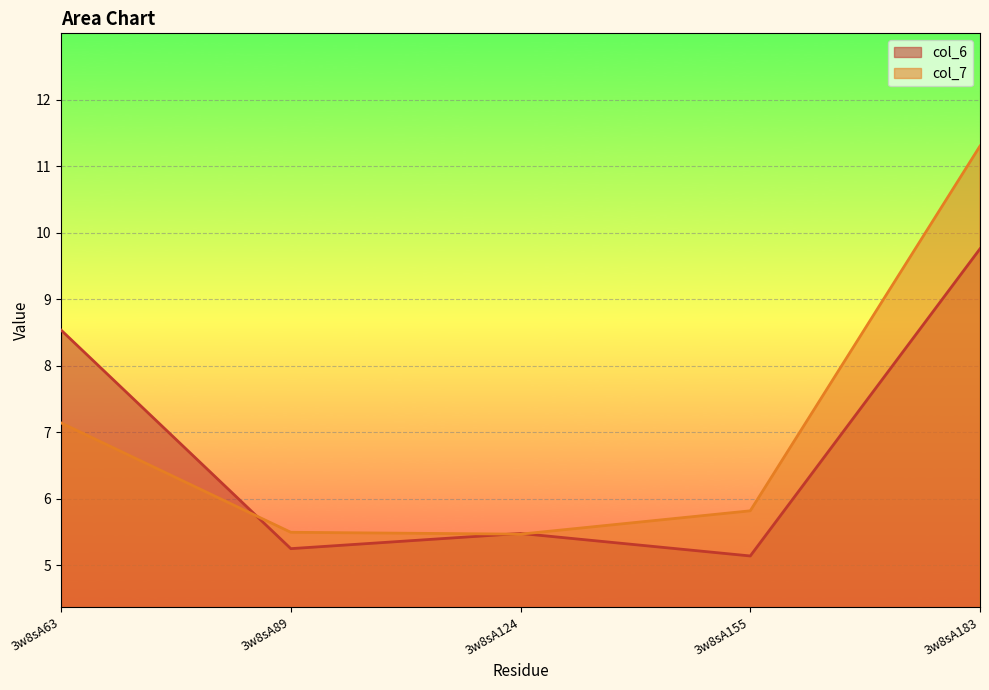

Which series has the largest total across all categories?

col_7